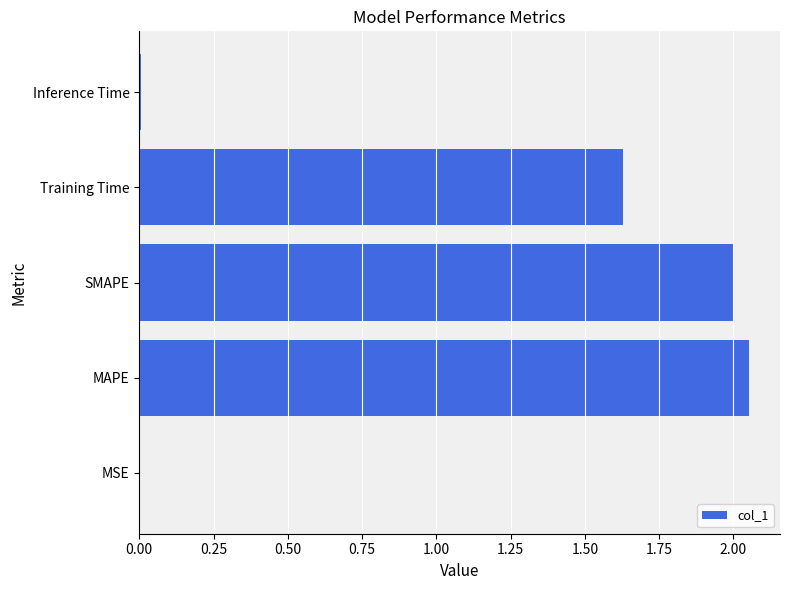

At which label is the value closest to 1?

Training Time